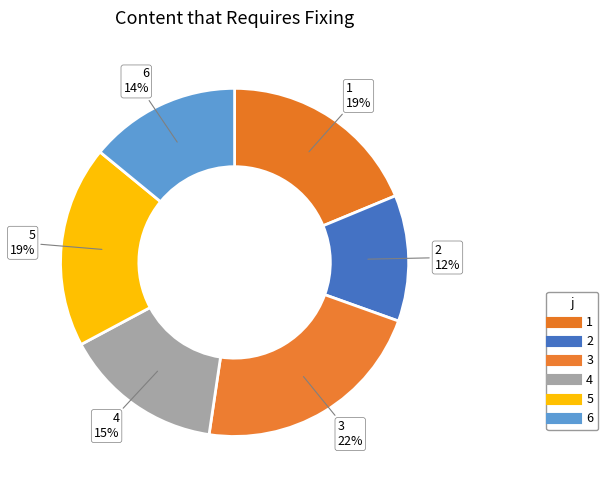

Which category has the smallest portion of the pie?

2